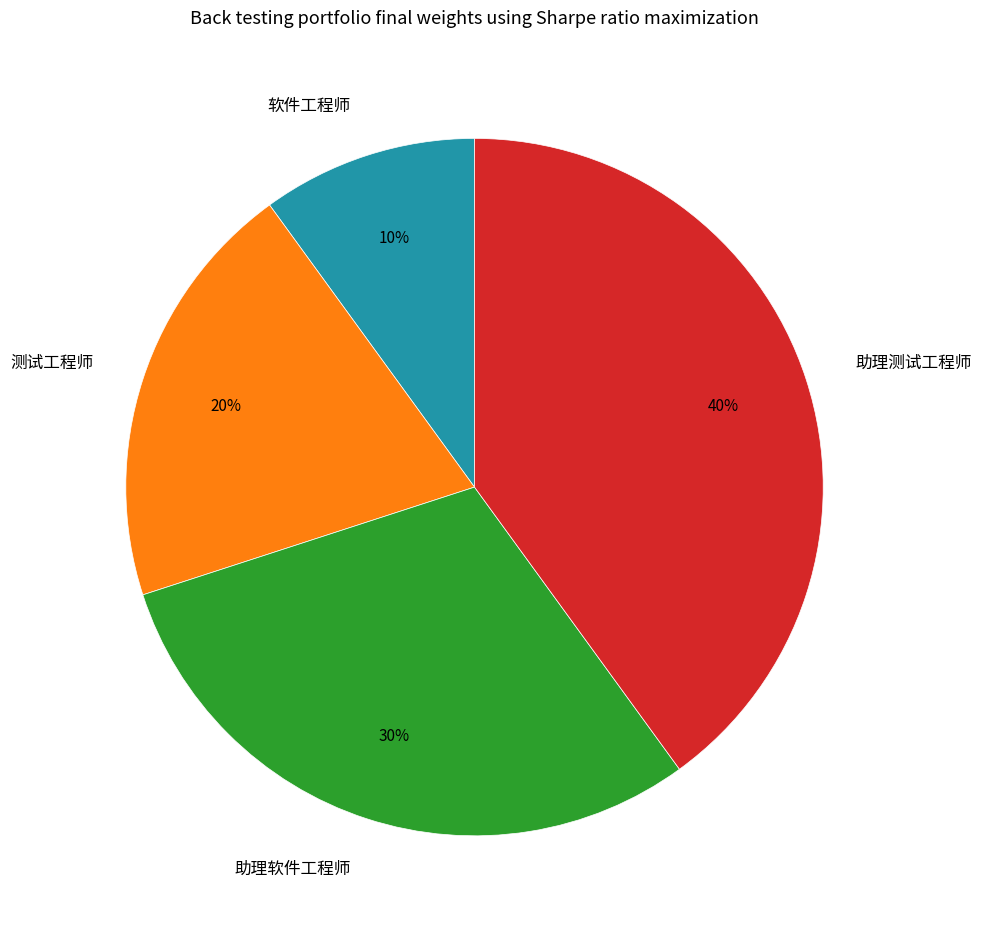

The 助理测试工程师 slice represents 40% of the pie. True or false?

True